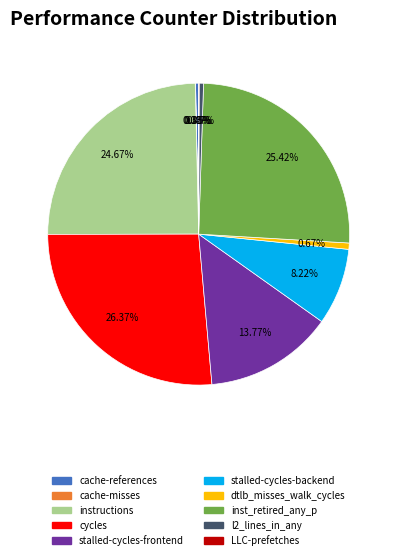

Is cycles the majority of the pie?

No